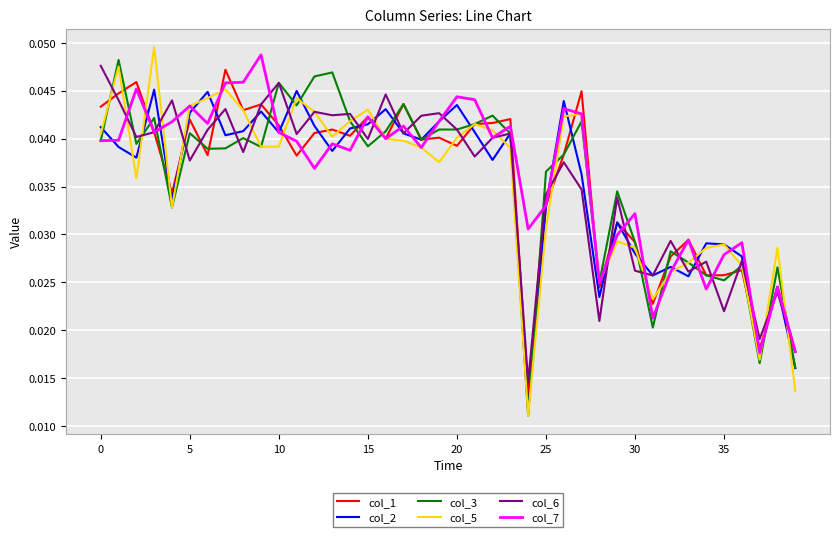

Which category has the lowest value in the col_5 series?

24